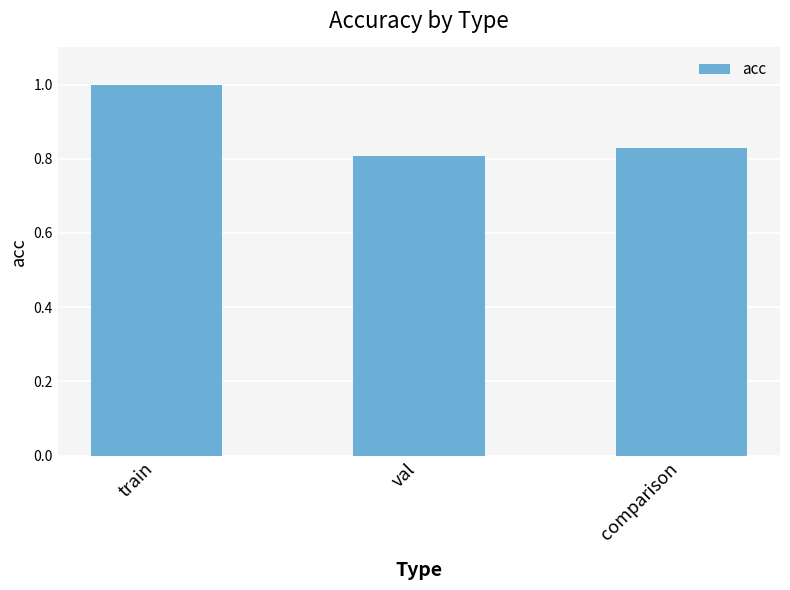

What is the average value?

0.9